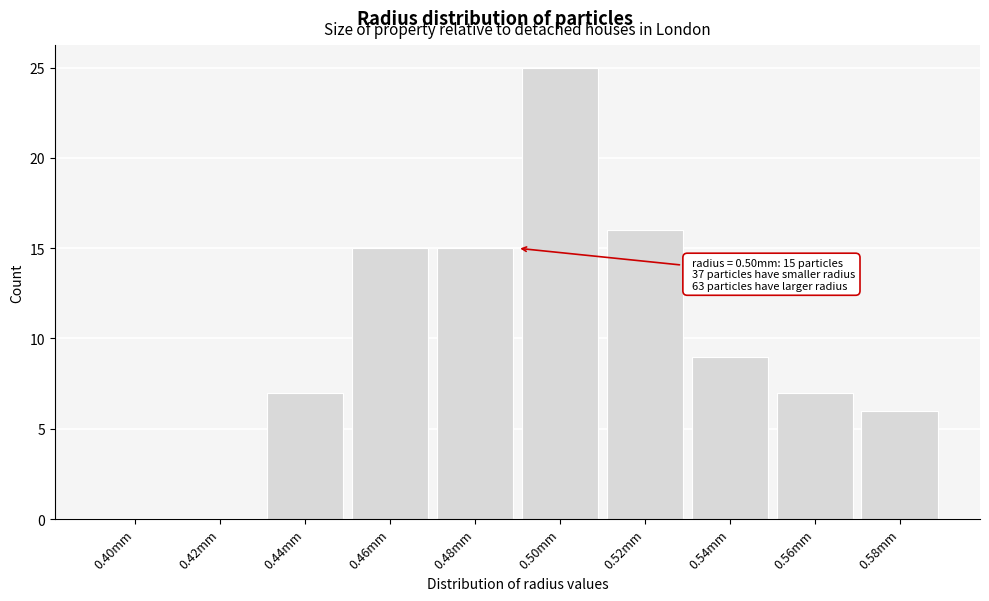

Reading right to left, what are all the values shown in this chart?

0.58mm=6	0.56mm=7	0.54mm=9	0.52mm=16	0.50mm=25	0.48mm=15	0.46mm=15	0.44mm=7	0.42mm=0	0.40mm=0